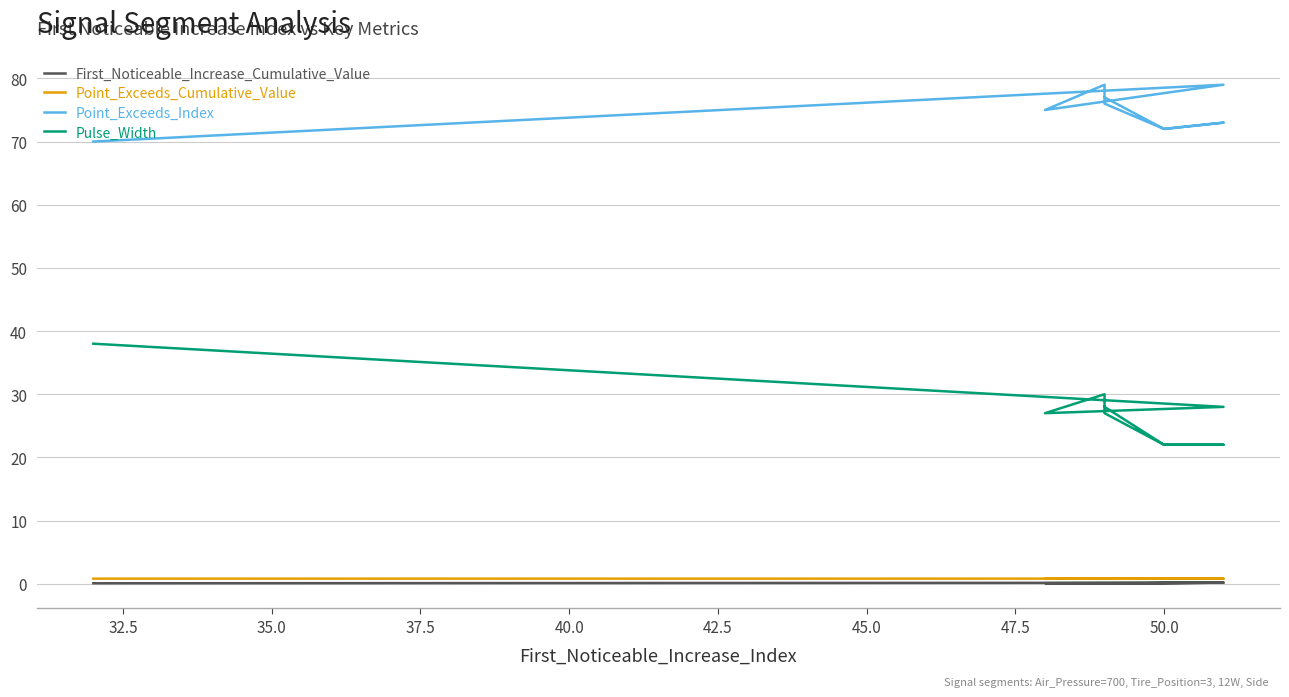

What is the difference between the Pulse_Width values at 42.5 and 32.5?

6.0